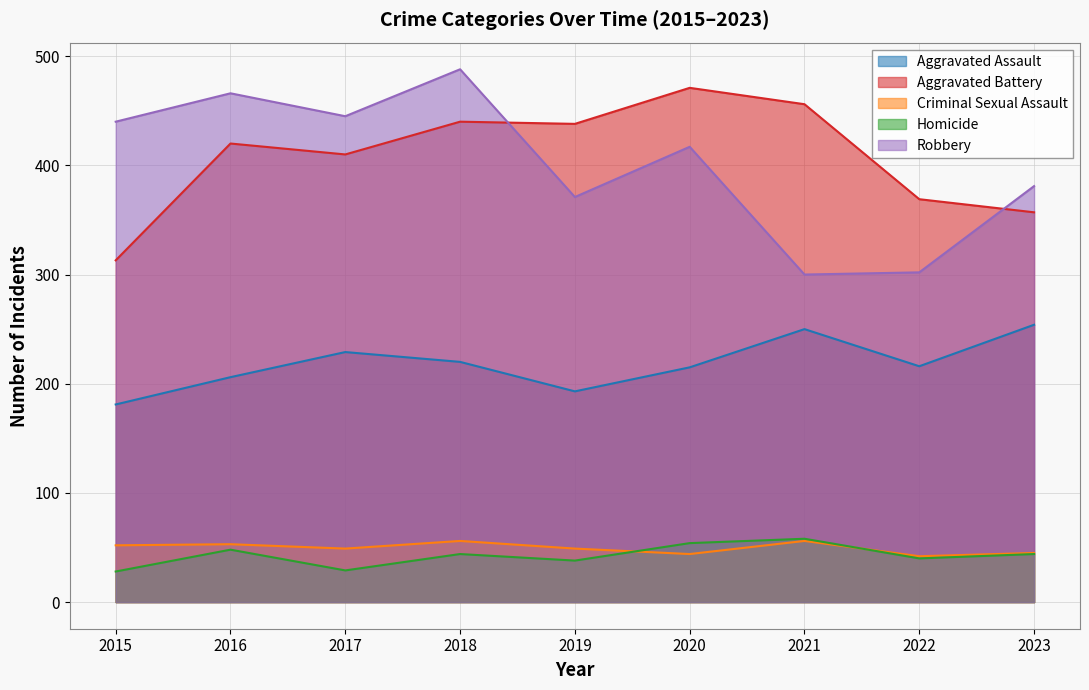

Which series ends up on top after the final intersection of Aggravated Battery and Robbery?

Robbery